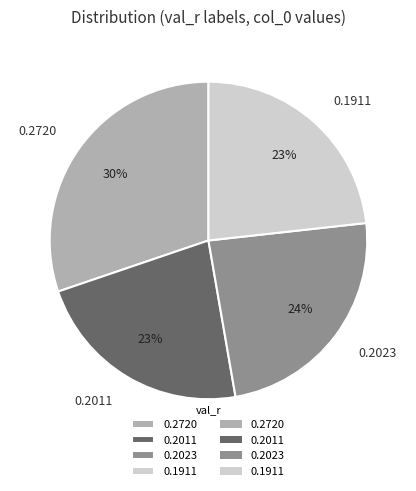

To the nearest percent, what is the combined percentage of 0.2720 and 0.1911?

53%